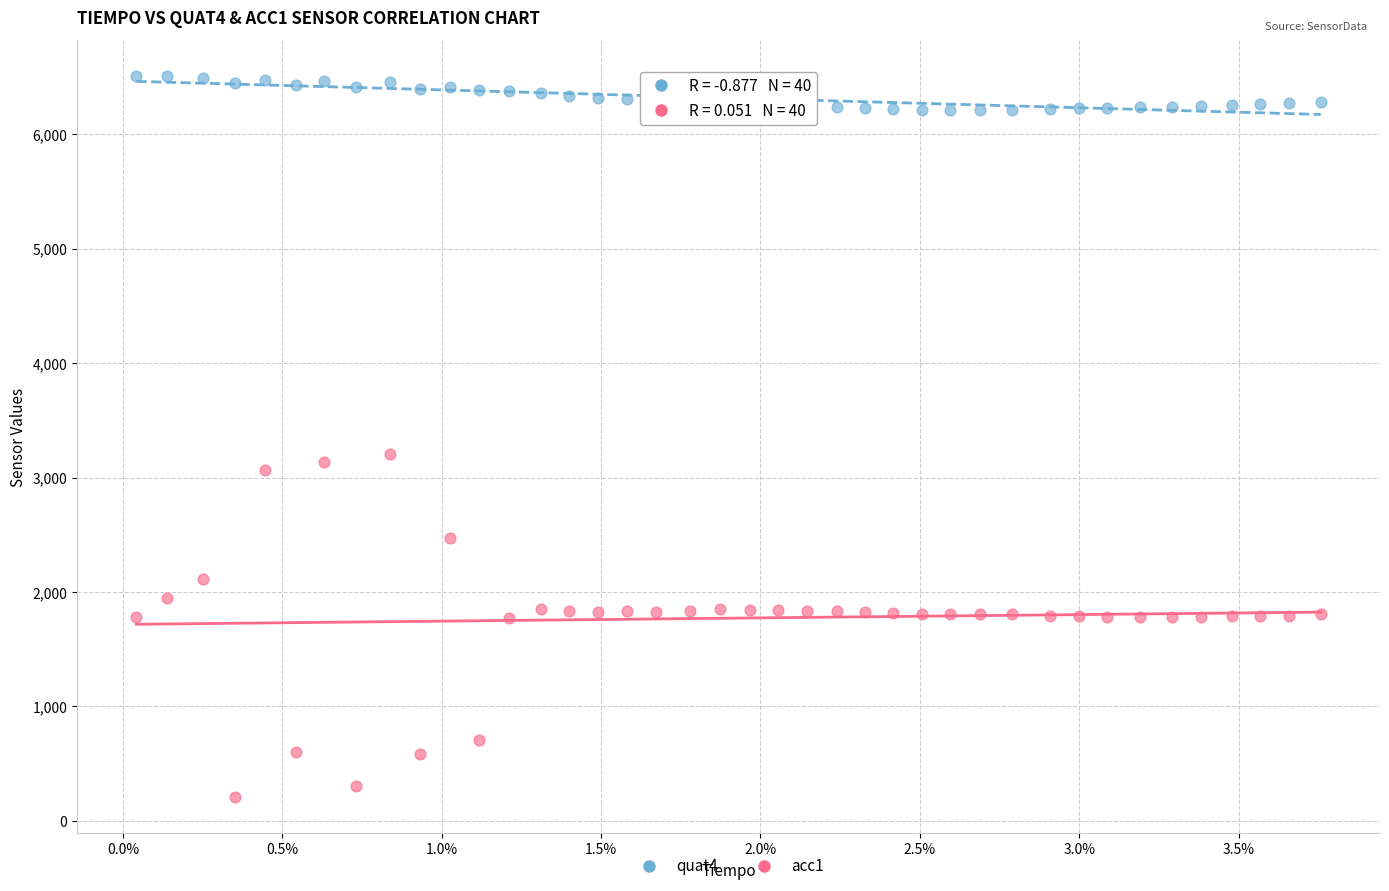

What are all the series names shown in the legend?

quat4, acc1